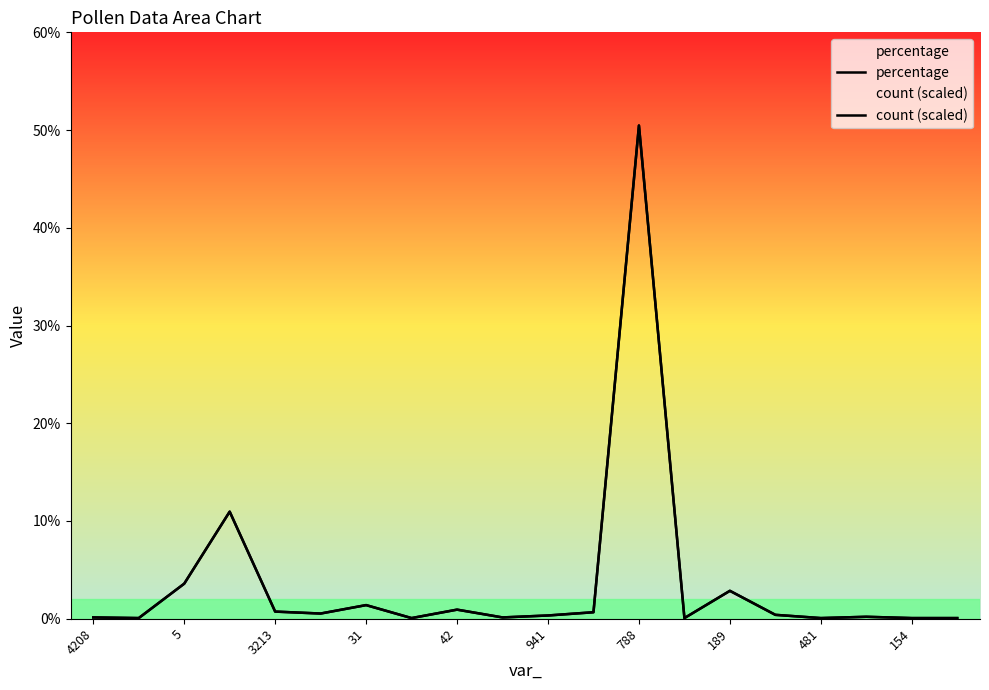

Does the chart display data point markers on the line(s)?

No